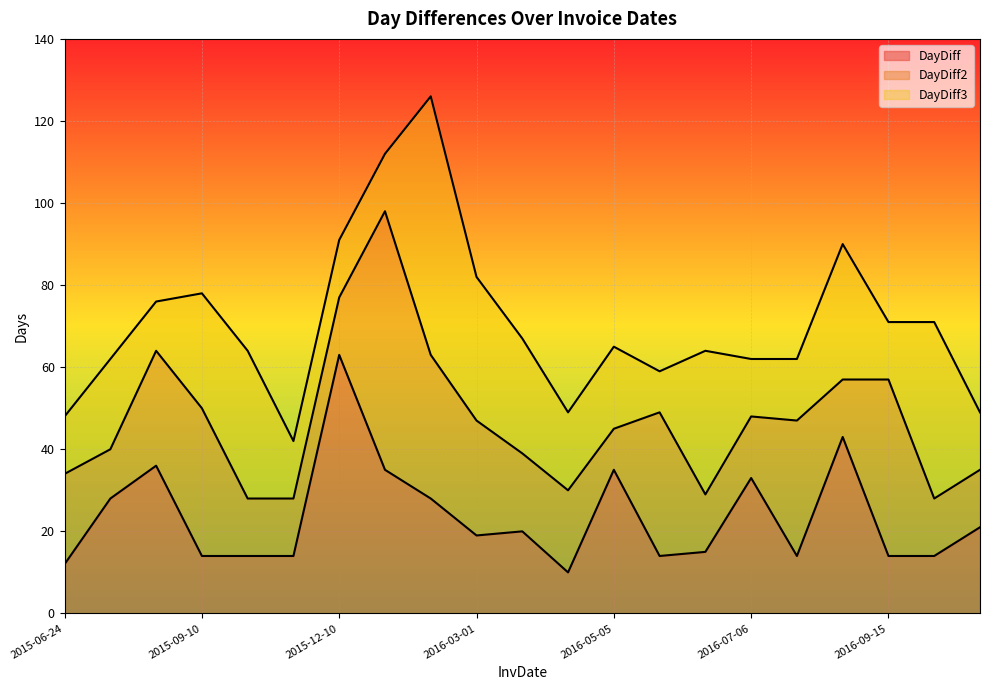

At which category does DayDiff3 reach its first local peak?

2015-09-10